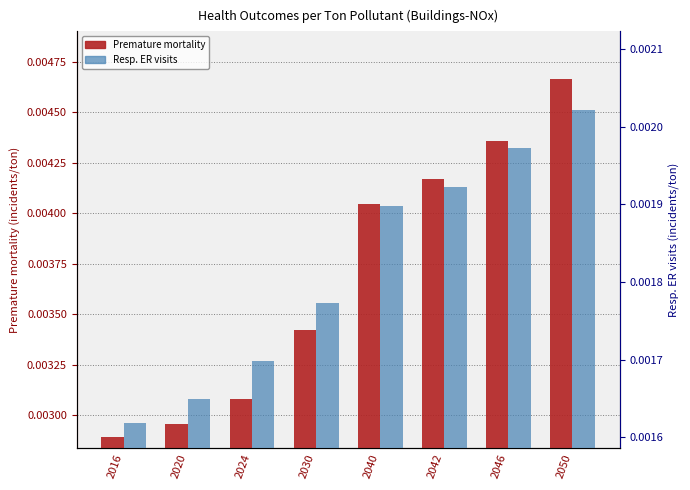

Which series changed the most between 2016 and 2040?

Premature mortality